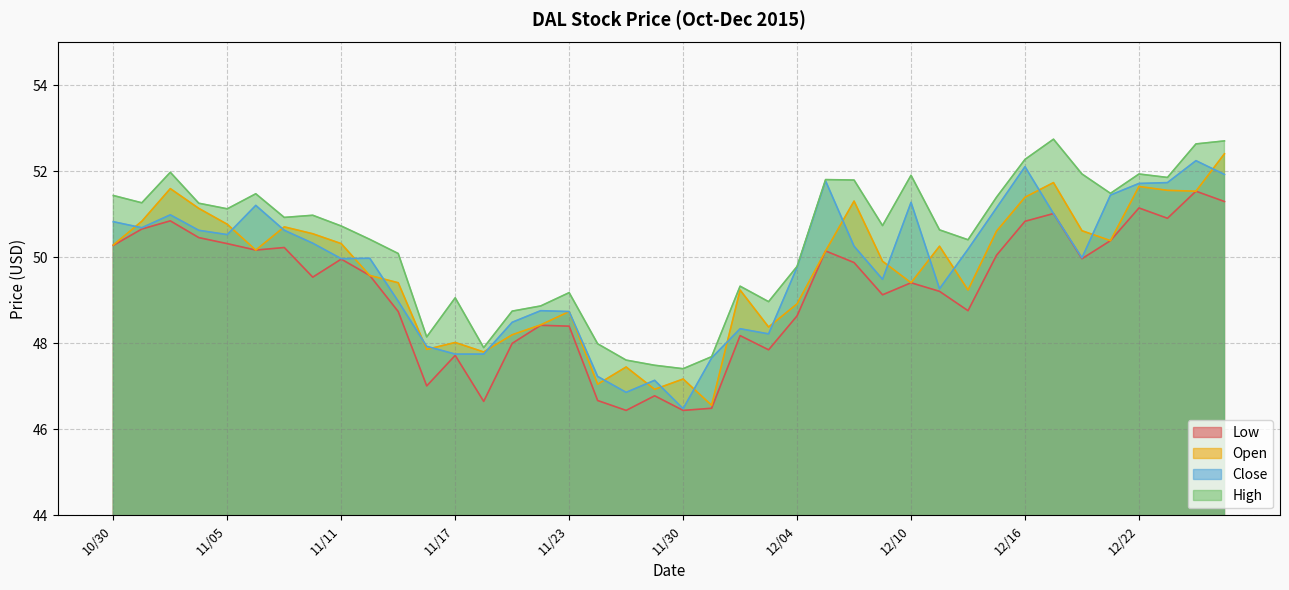

At 11/04, list the series in order from largest to smallest.

High, Open, Close, Low